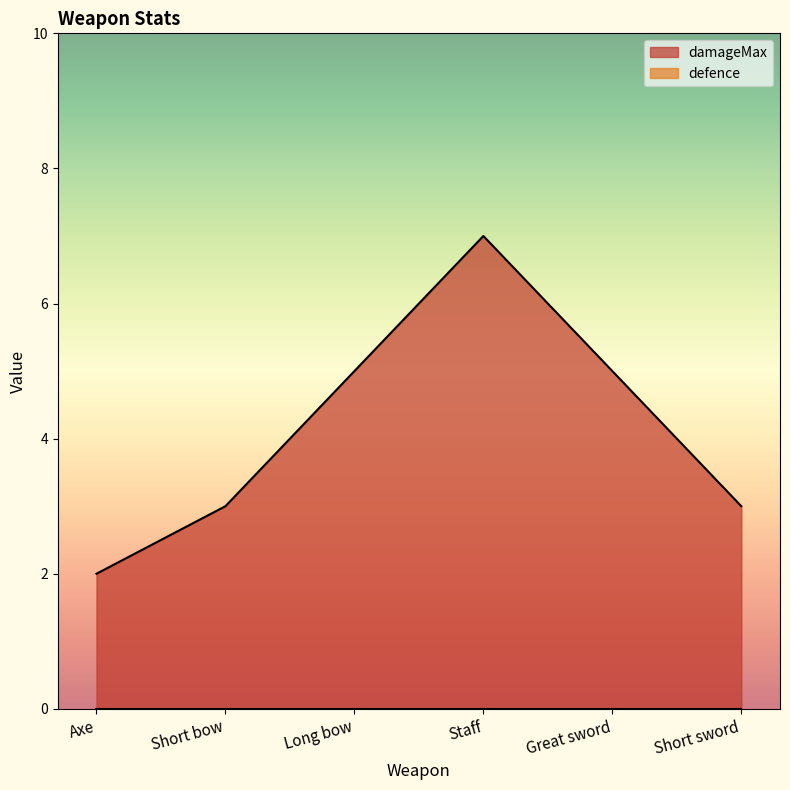

What is the approximate value at Short bow?

3